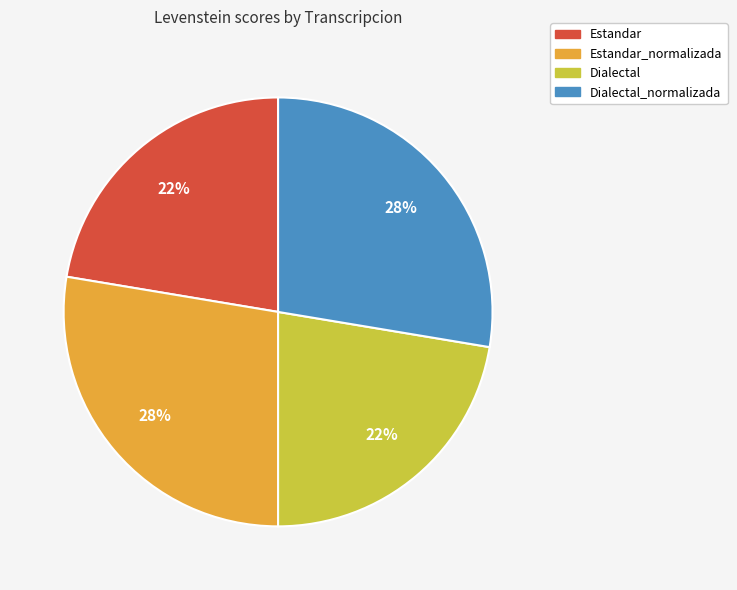

To the nearest percent, what is the average slice percentage?

25%